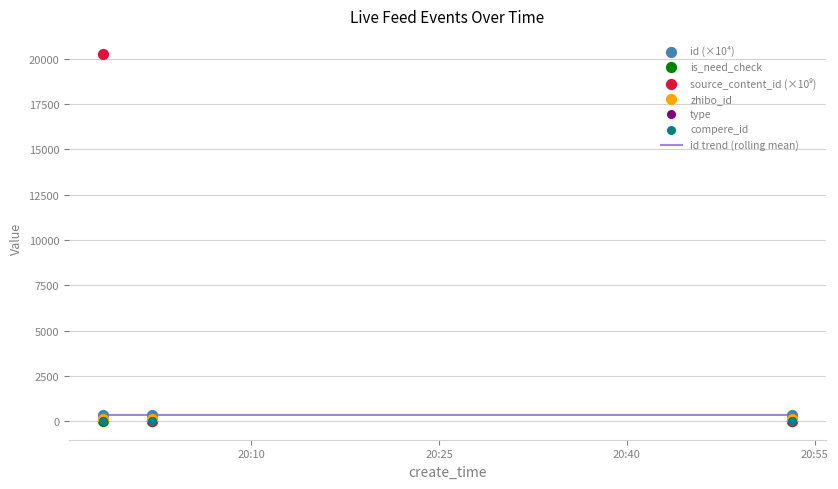

Which series has the largest total across all categories?

source_content_id